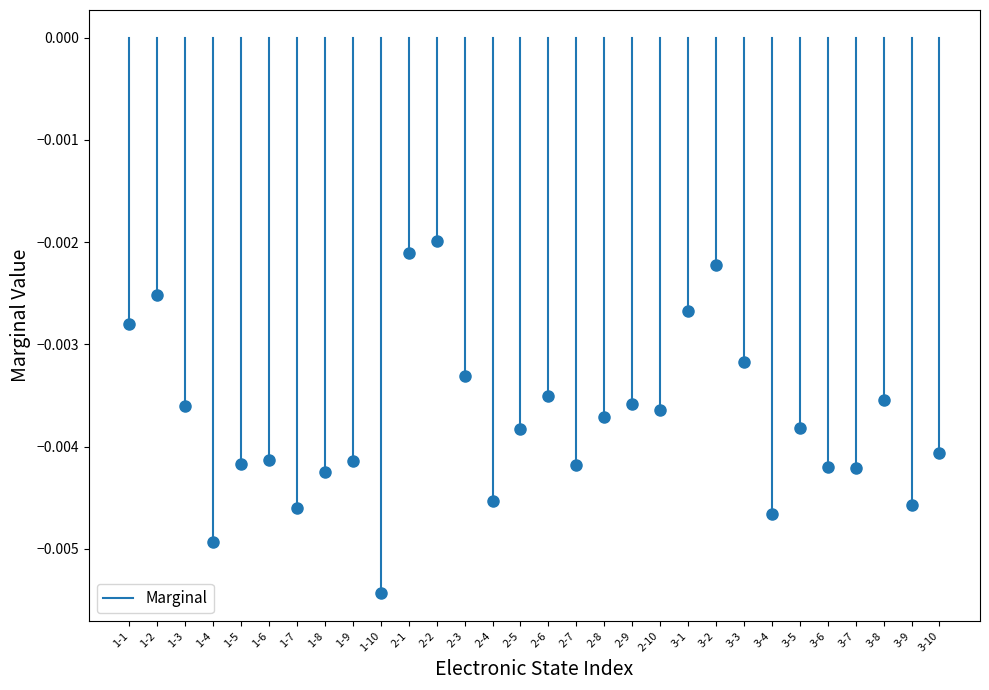

Does the chart have visible grid lines?

No